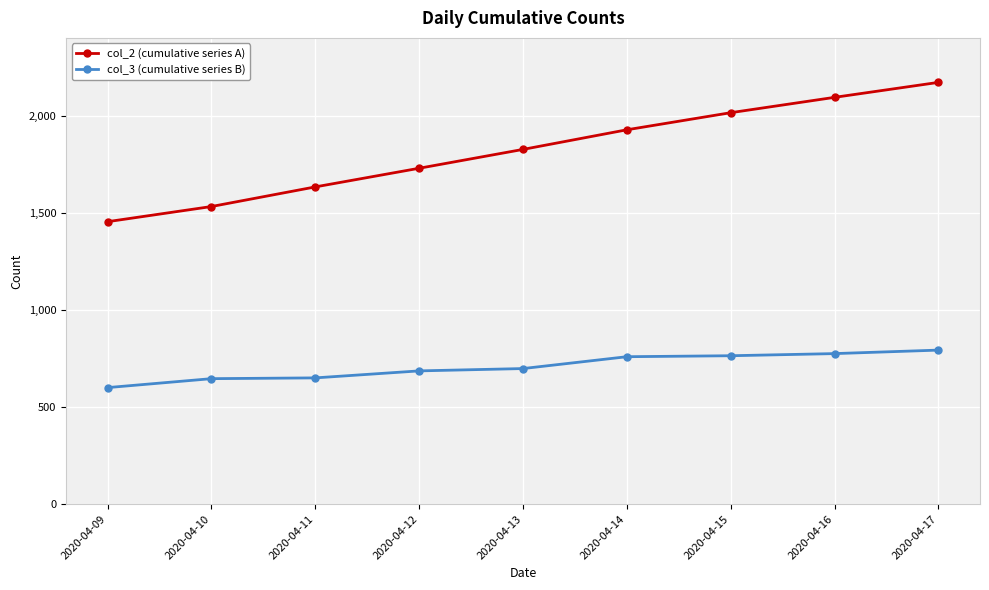

Rank the series by their maximum value, from lowest to highest.

col_3 (cumulative series B), col_2 (cumulative series A)